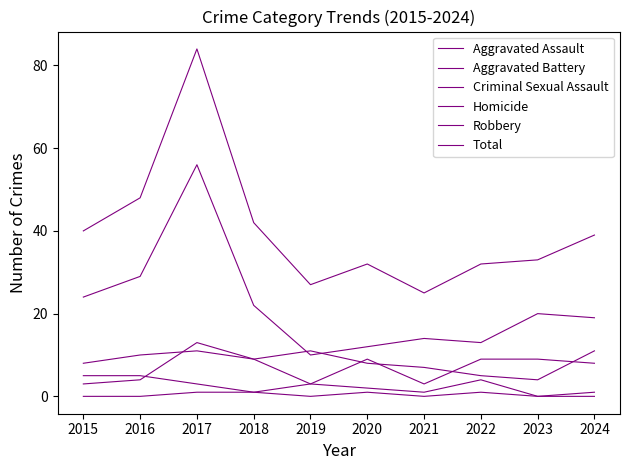

Reading right to left, extract all data points from this chart.

Aggravated Assault: 2024=11	2023=4	2022=5	2021=7	2020=8	2019=11	2018=9	2017=11	2016=10	2015=8
Aggravated Battery: 2024=8	2023=9	2022=9	2021=3	2020=9	2019=3	2018=9	2017=13	2016=4	2015=3
Criminal Sexual Assault: 2024=1	2023=0	2022=4	2021=1	2020=2	2019=3	2018=1	2017=3	2016=5	2015=5
Homicide: 2024=0	2023=0	2022=1	2021=0	2020=1	2019=0	2018=1	2017=1	2016=0	2015=0
Robbery: 2024=19	2023=20	2022=13	2021=14	2020=12	2019=10	2018=22	2017=56	2016=29	2015=24
Total: 2024=39	2023=33	2022=32	2021=25	2020=32	2019=27	2018=42	2017=84	2016=48	2015=40